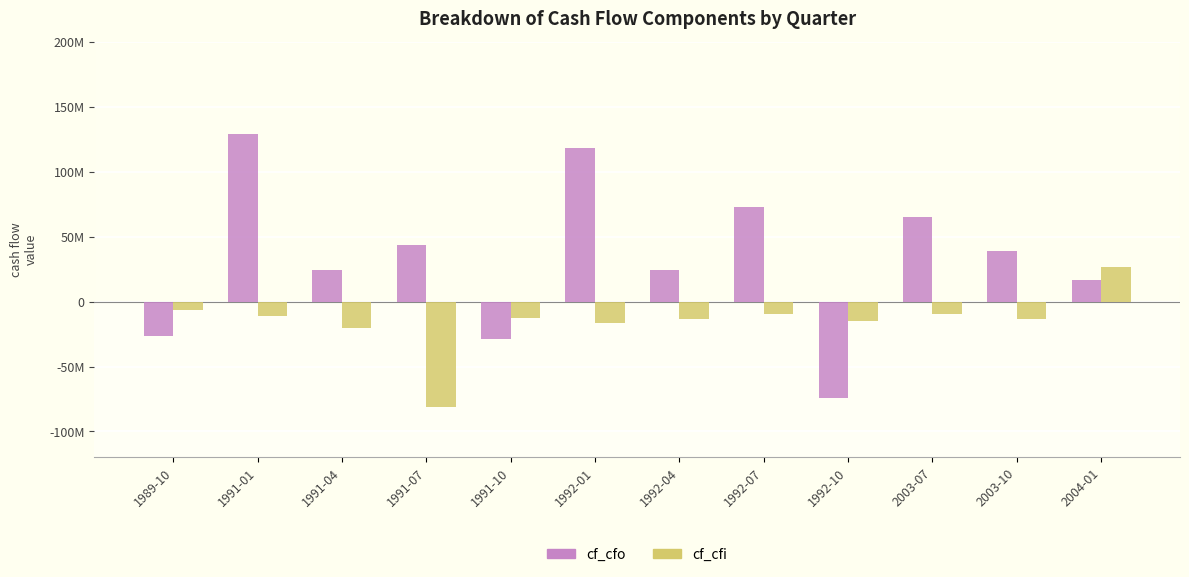

At which category does the chart reach its minimum across all series?

1991-07